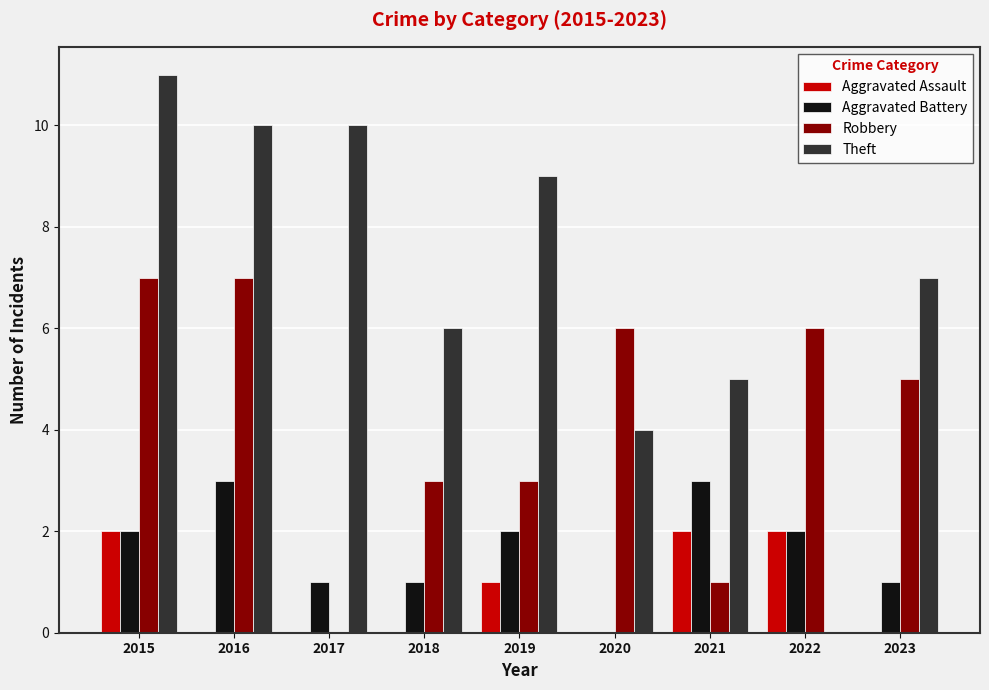

Are the bars horizontal?

No